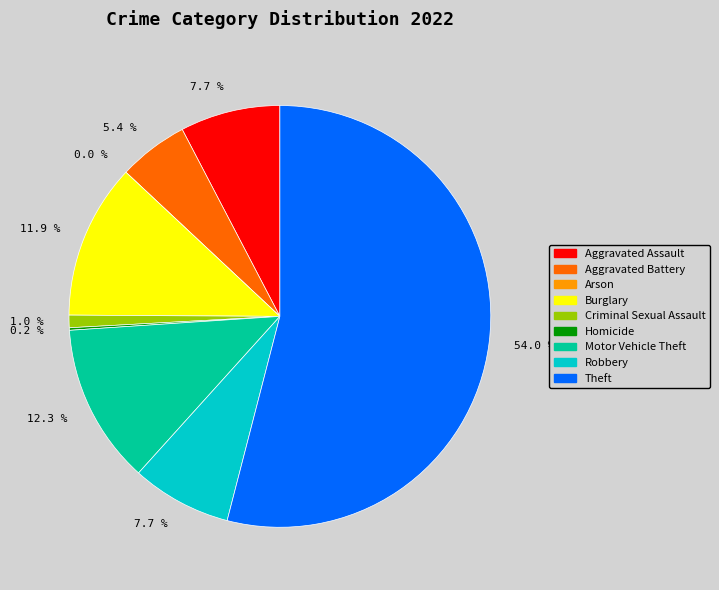

What is the majority slice?

Theft